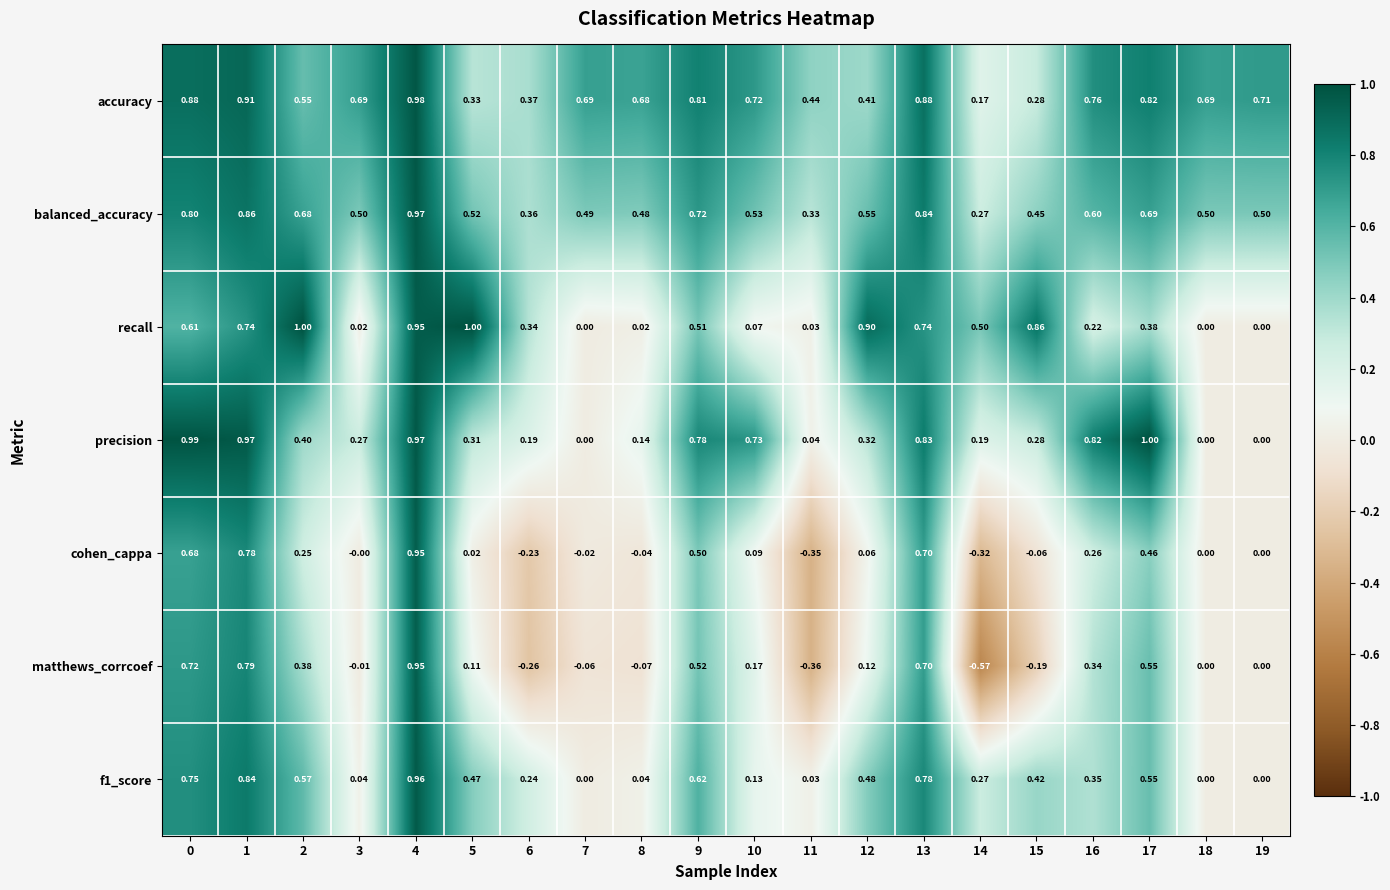

Which series has the largest range (max minus min)?

matthews_corrcoef